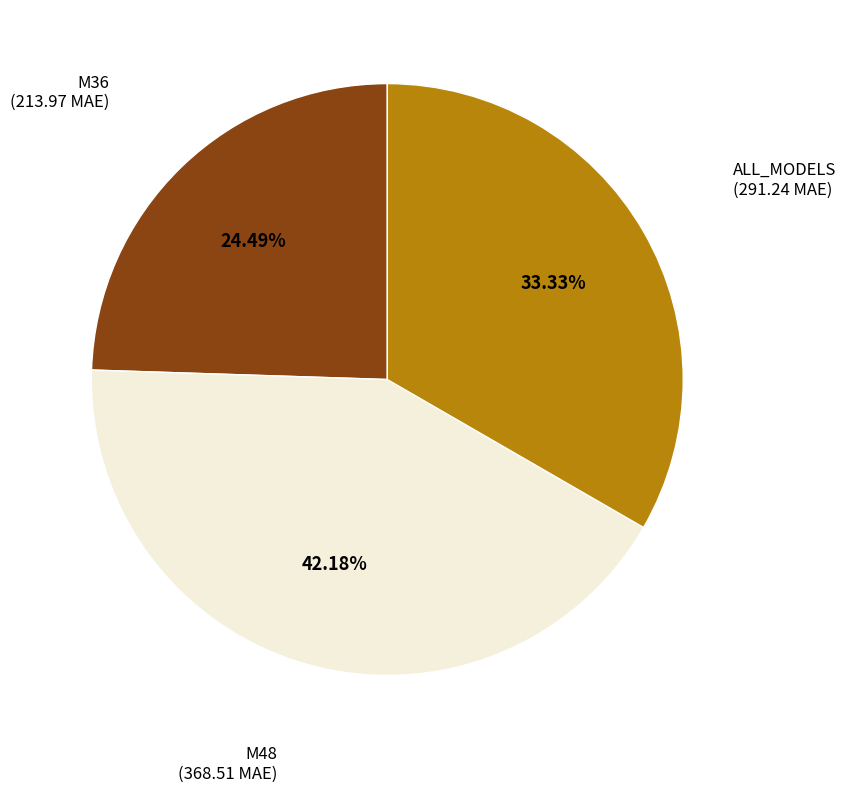

Approximately how many times larger is the value at M48 compared to M36?

1.7